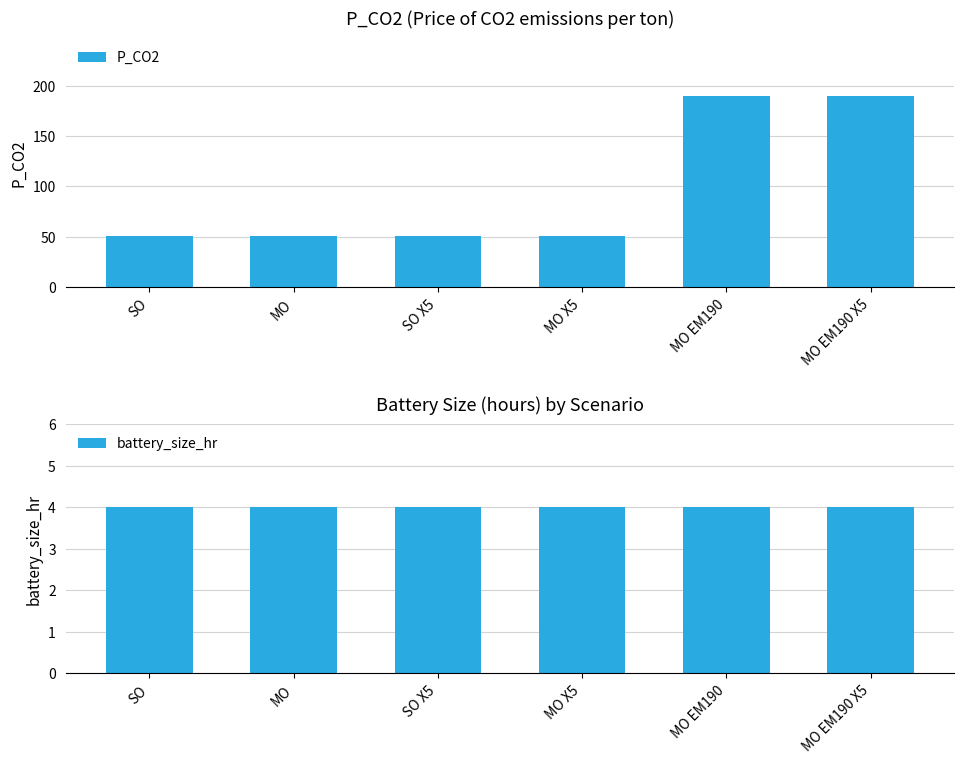

Which has a higher value, SO or MO EM190?

MO EM190